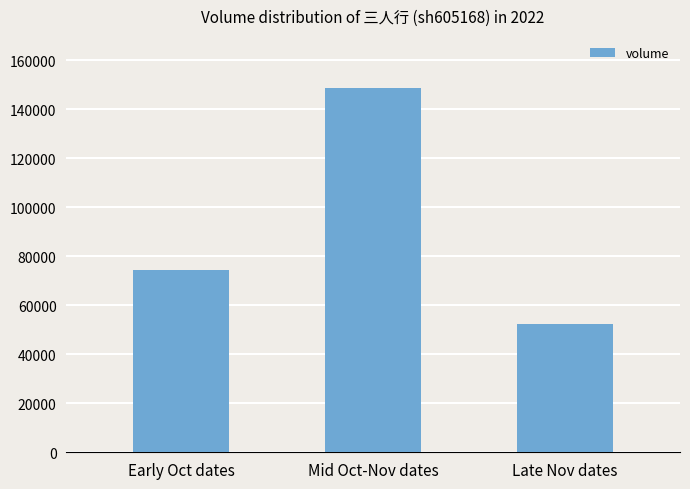

Reading right to left, what are all the values shown in this chart?

52199	148523	74563